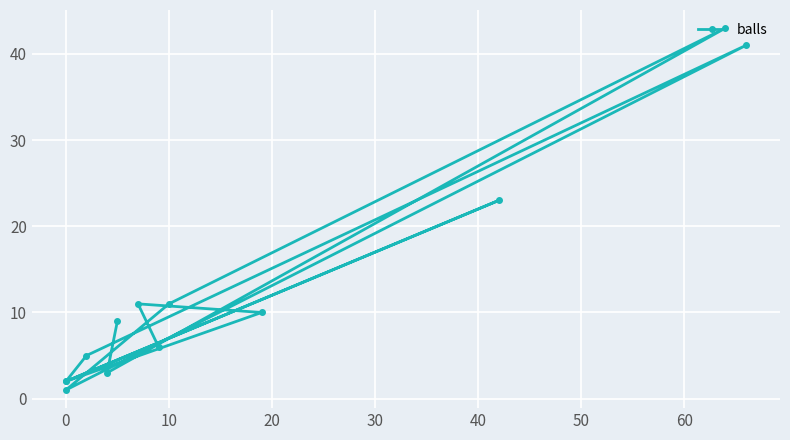

True or false: the data shows 4 at 11.

False